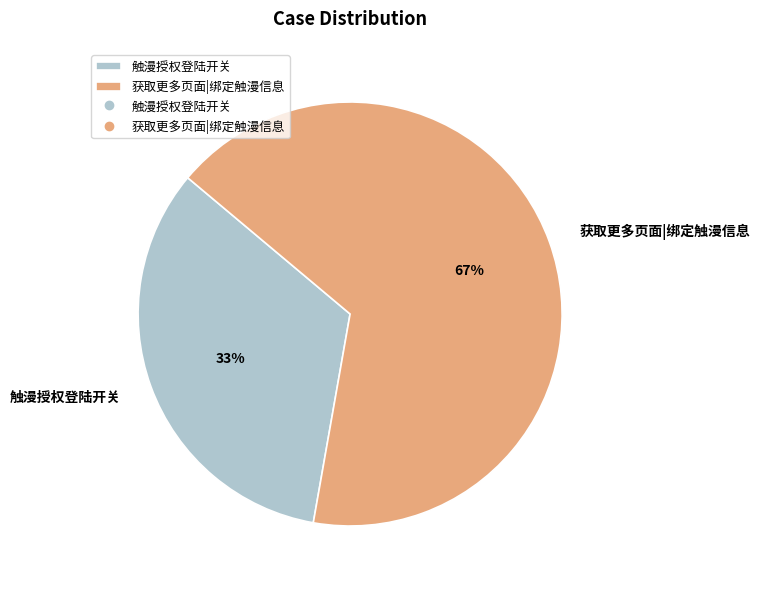

How many slices are in this pie chart?

2